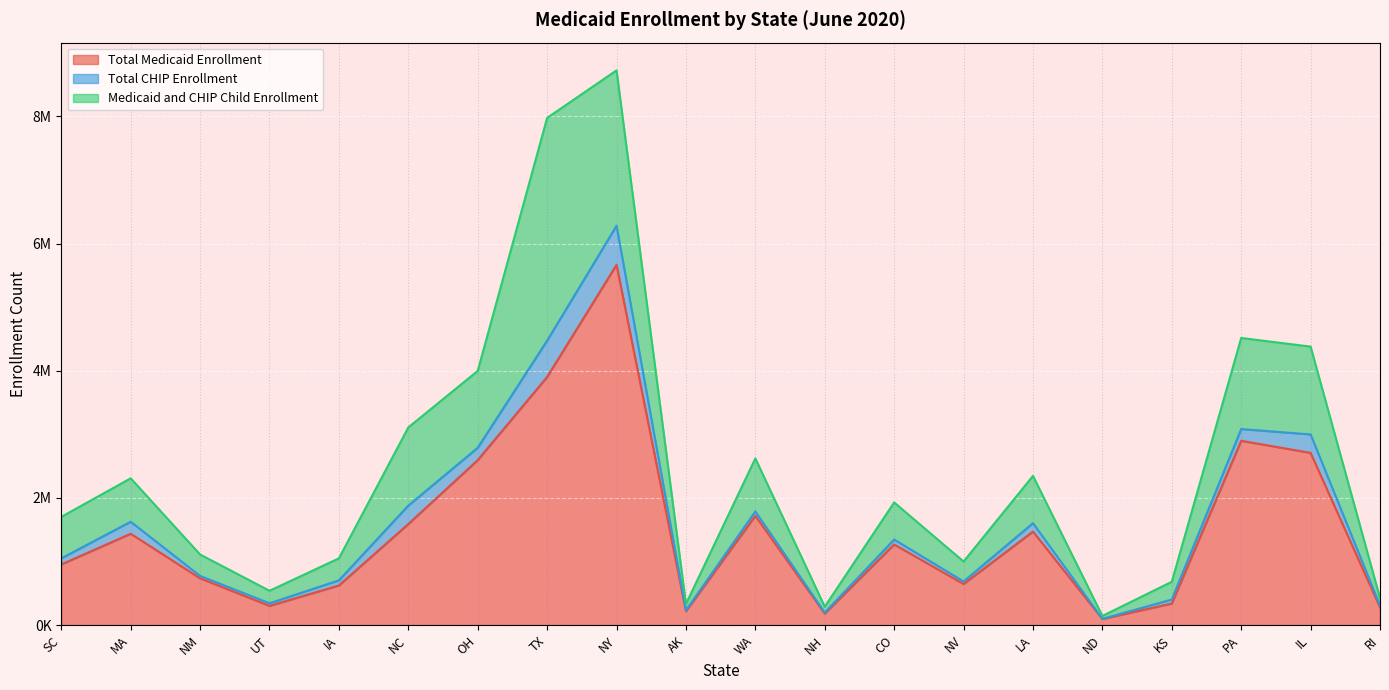

What are all the series names shown in the legend?

Total Medicaid Enrollment, Total CHIP Enrollment, Medicaid and CHIP Child Enrollment